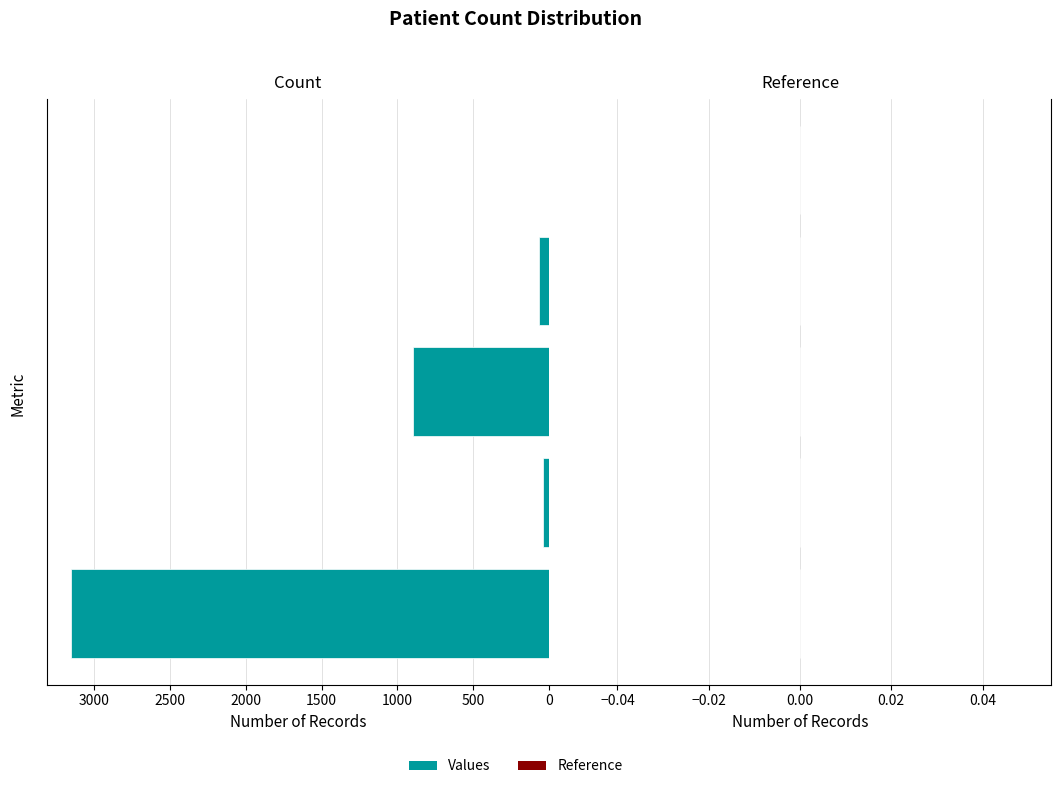

What is the sum of all values?

4156